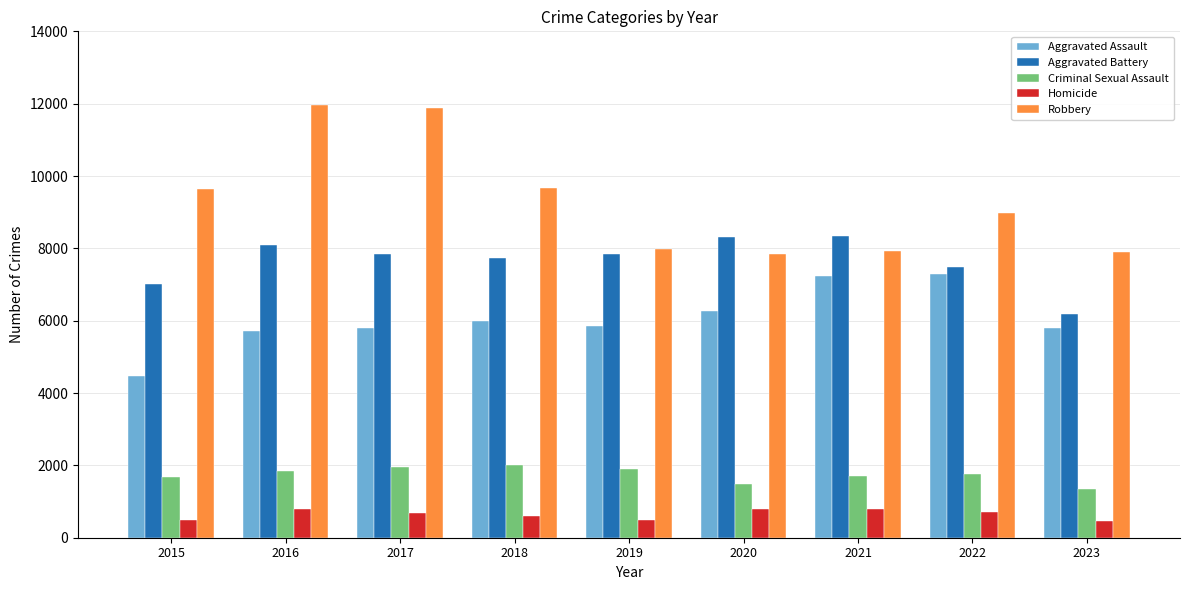

Which series has the widest spread of values?

Robbery